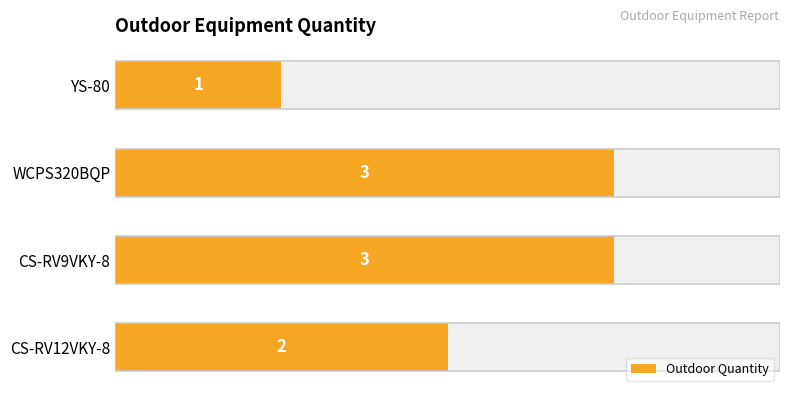

Are the bars horizontal?

Yes